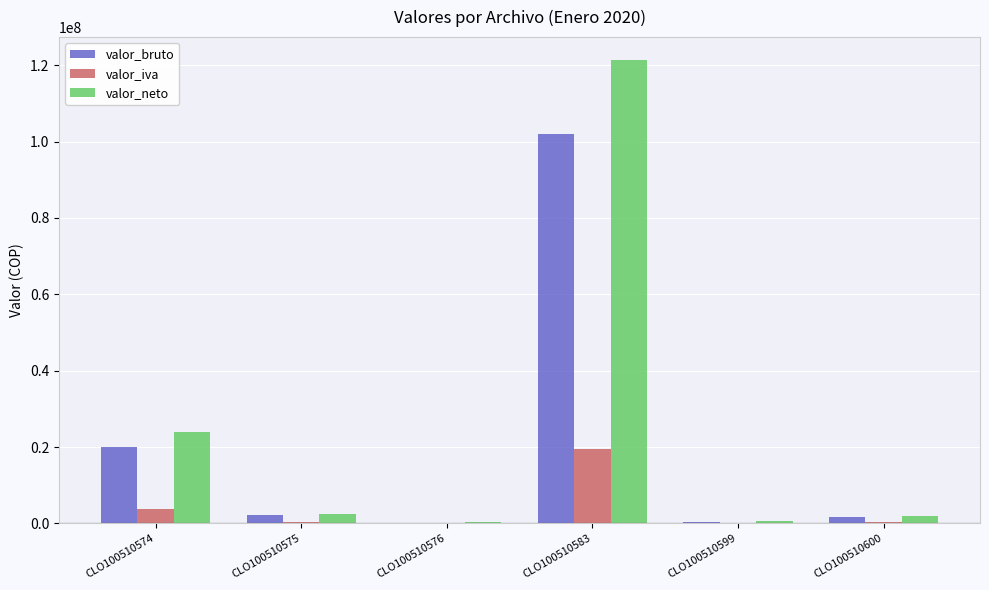

The valor_iva series shows 42460 at CLO100510576. True or false?

True